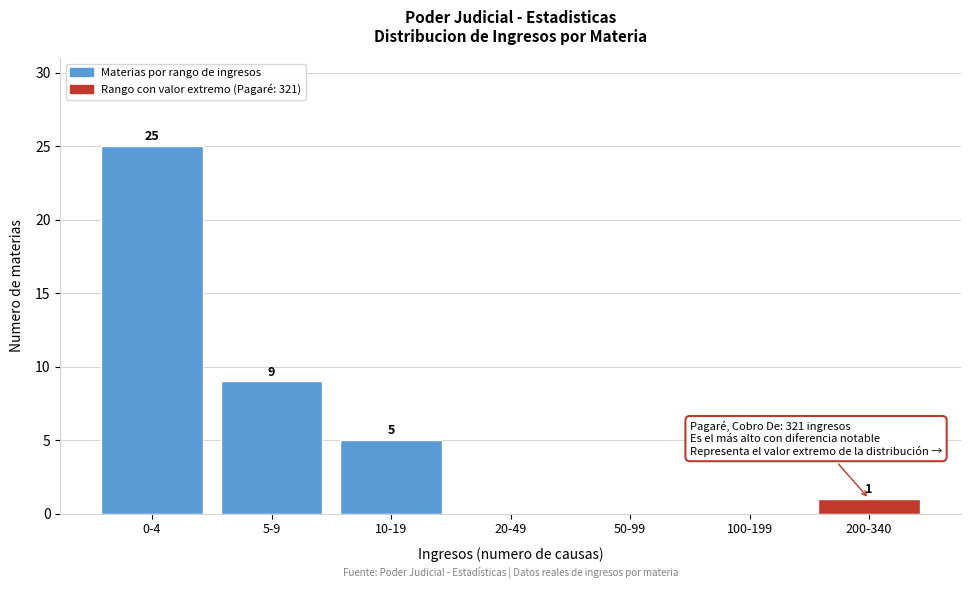

Reading left to right, list all the values displayed in this chart.

0-4=25	5-9=9	10-19=5	20-49=0	50-99=0	100-199=0	200-340=1